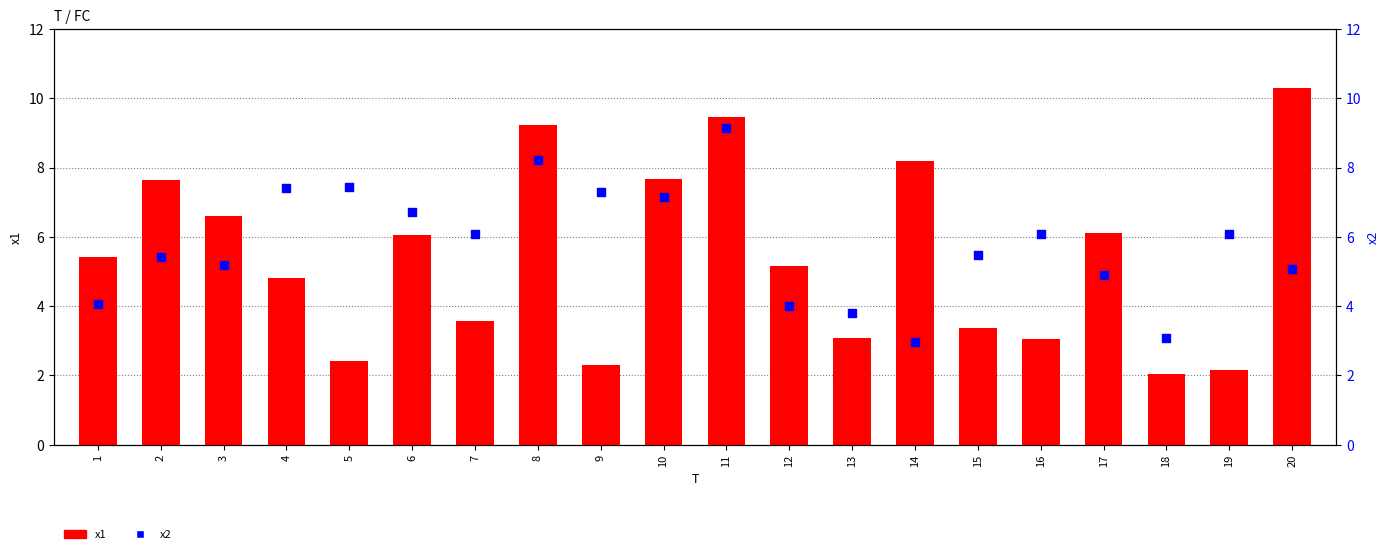

Which series has the widest spread of Y values?

x1